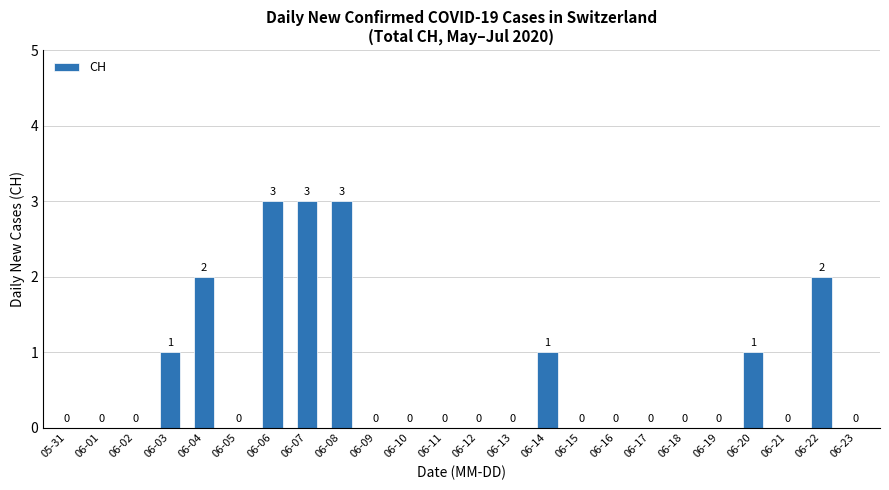

What is the sum of all values?

16